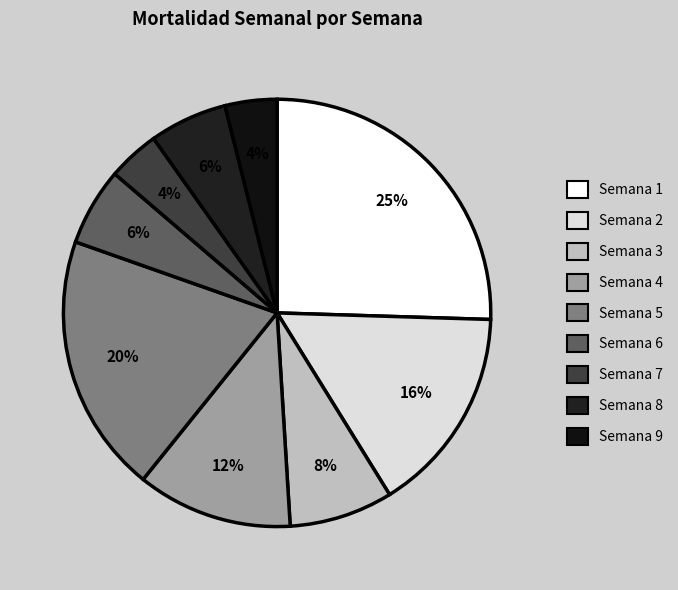

How many slices are in this pie chart?

9